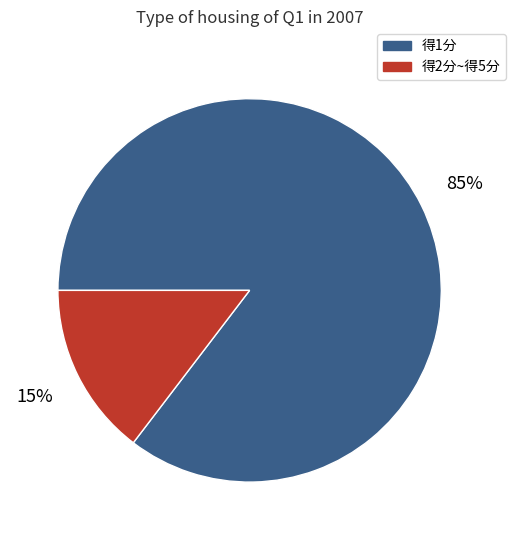

Is it true that 得1分 is 72% of the pie?

False